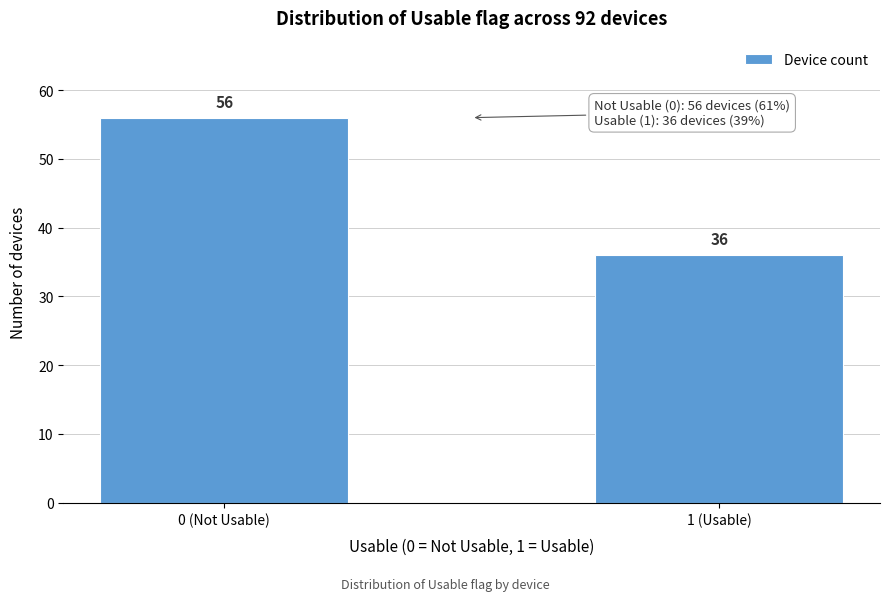

Reading left to right, what are all the values shown in this chart?

56	36